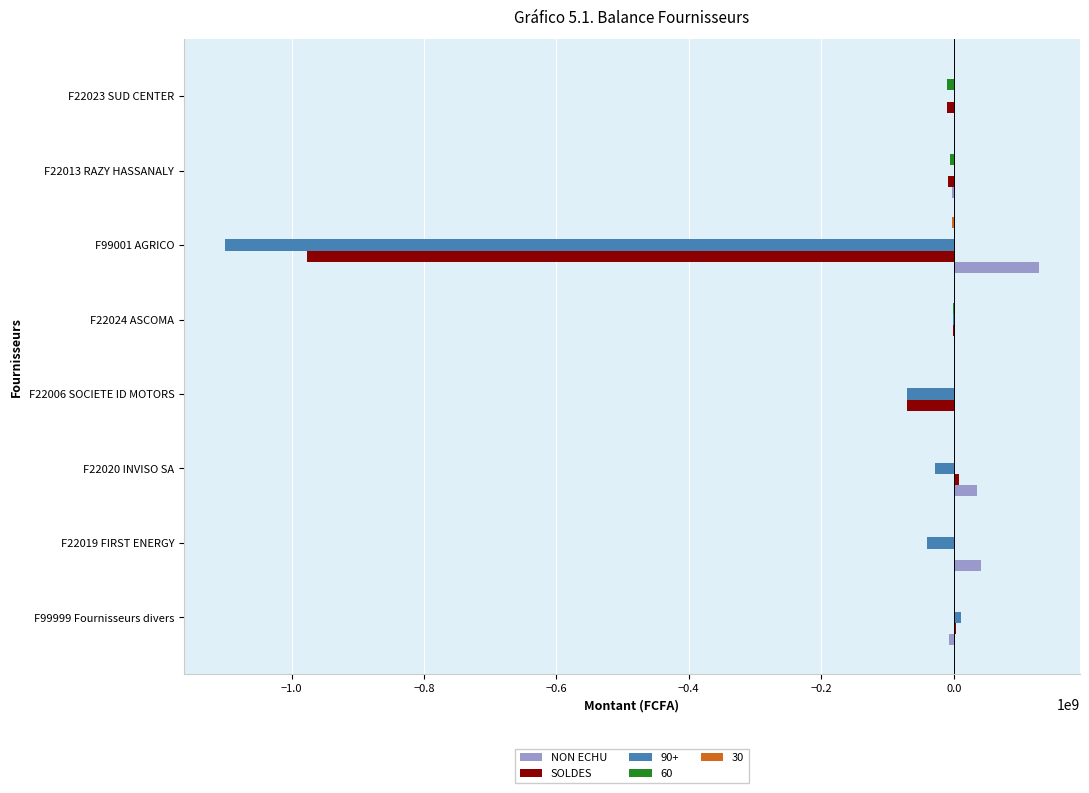

The value of SOLDES at F22006 SOCIETE ID MOTORS is -70403480.0. True or false?

True